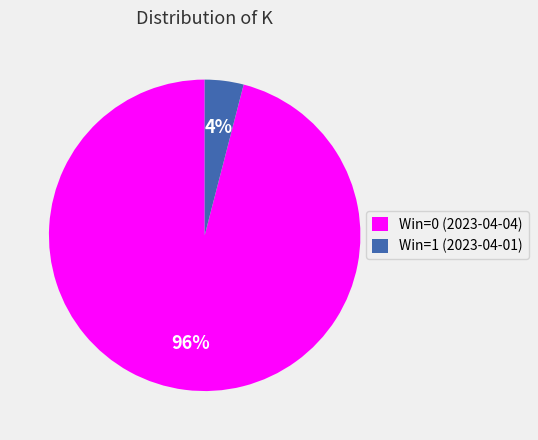

Is it true that Win=0 (2023-04-04) is 88% of the pie?

False